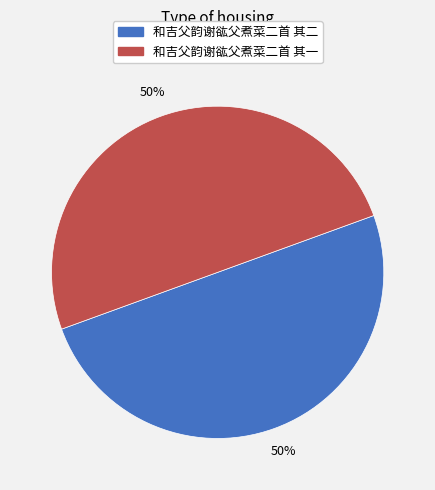

The 和吉父韵谢谹父煮菜二首 其一 slice represents 50% of the pie. True or false?

True